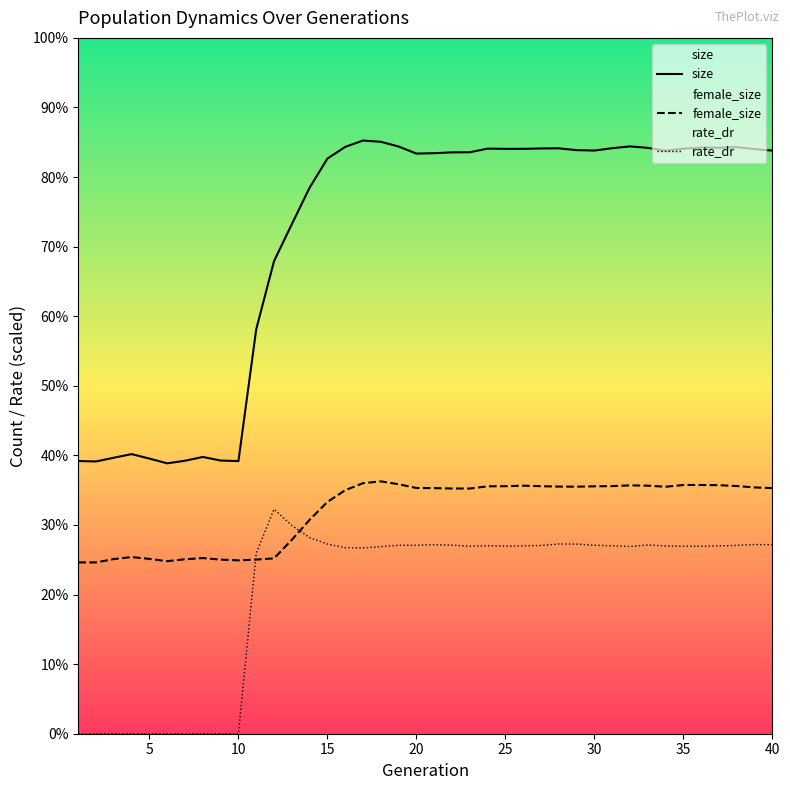

True or false: size and rate_dr cross at least once.

False